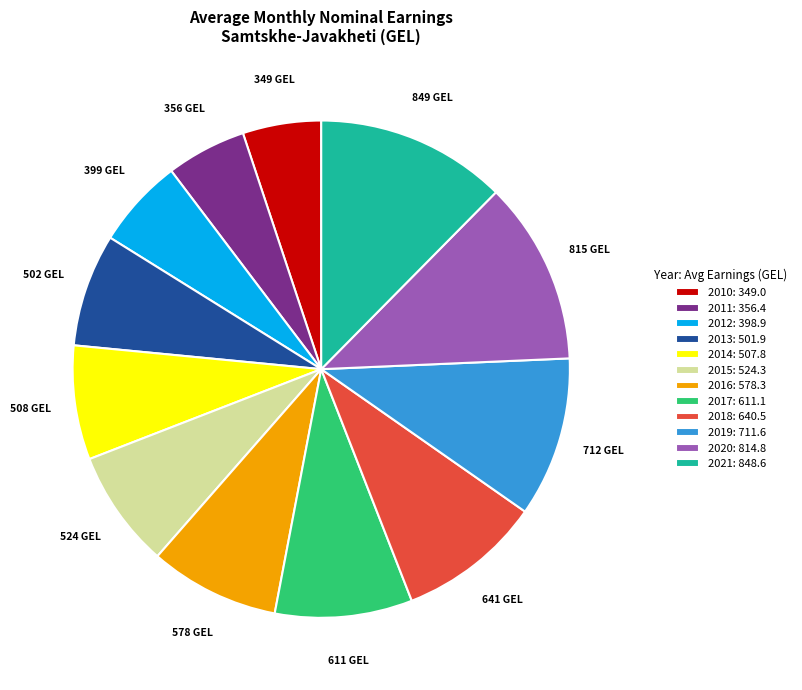

Approximately how many times larger is the value at 2014 compared to 2011?

1.4